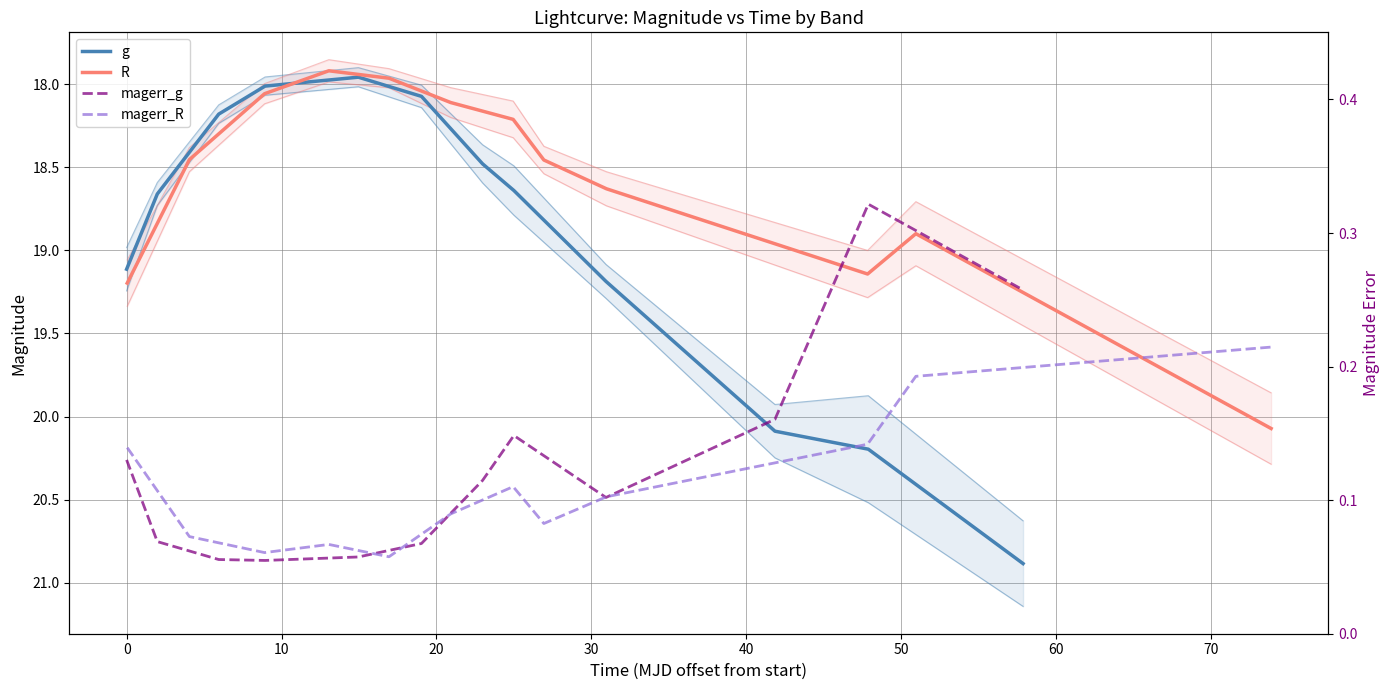

How many series are shown in this chart?

4